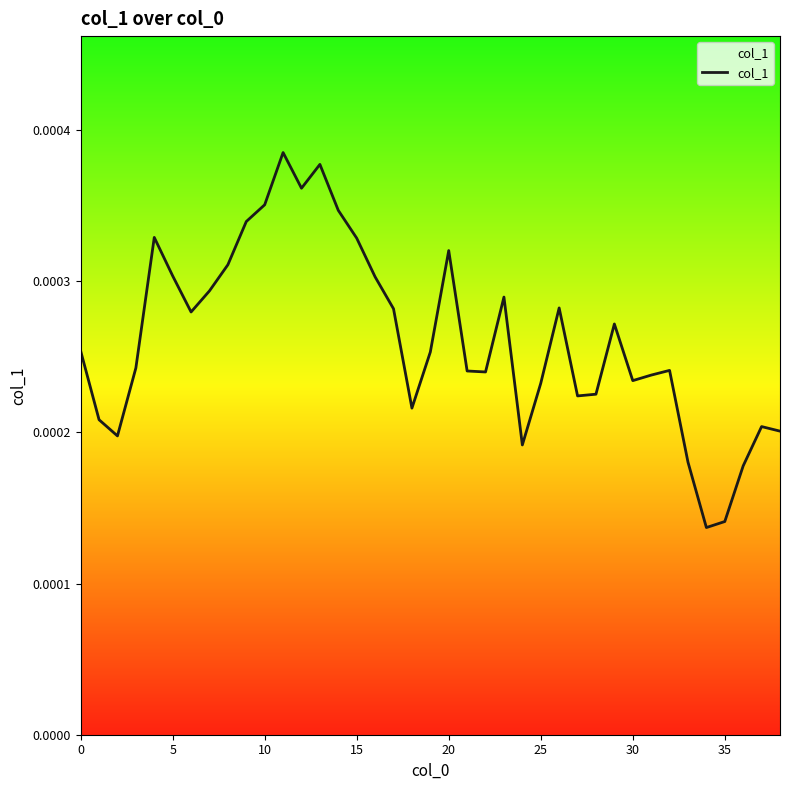

How many lines are shown in the chart?

1